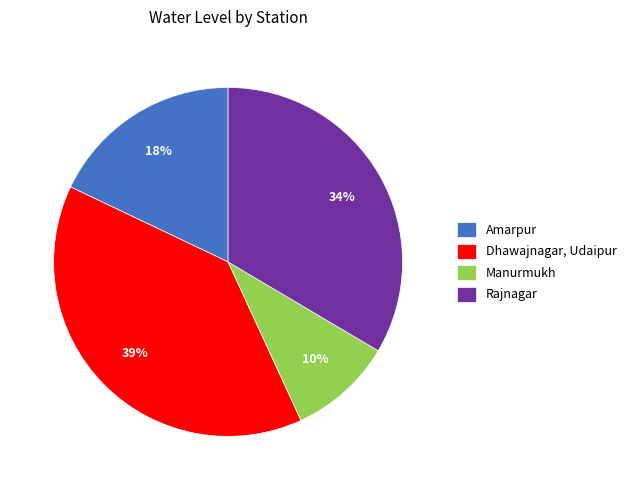

To the nearest percent, what portion does Amarpur represent?

18%